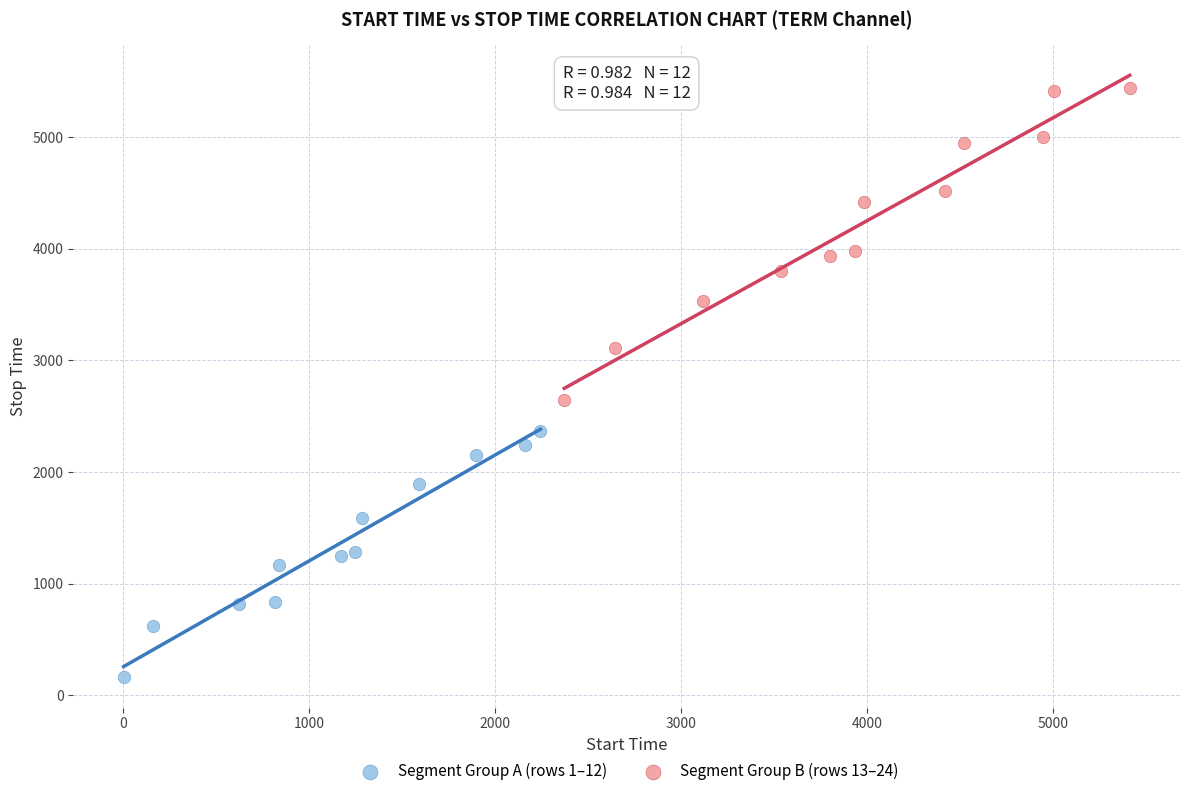

Which series has the largest Y range (max minus min)?

Segment Group B (rows 13–24)